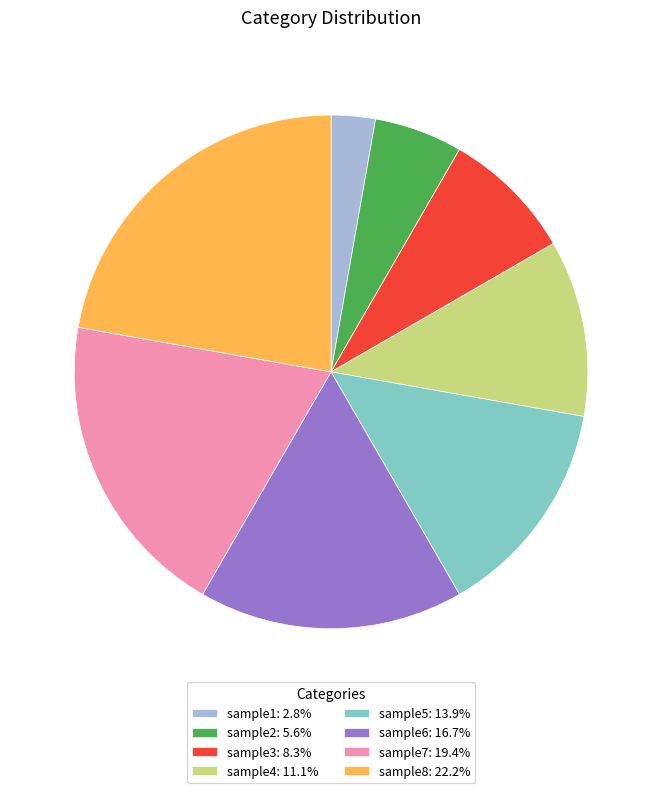

Which slice is the largest?

sample8